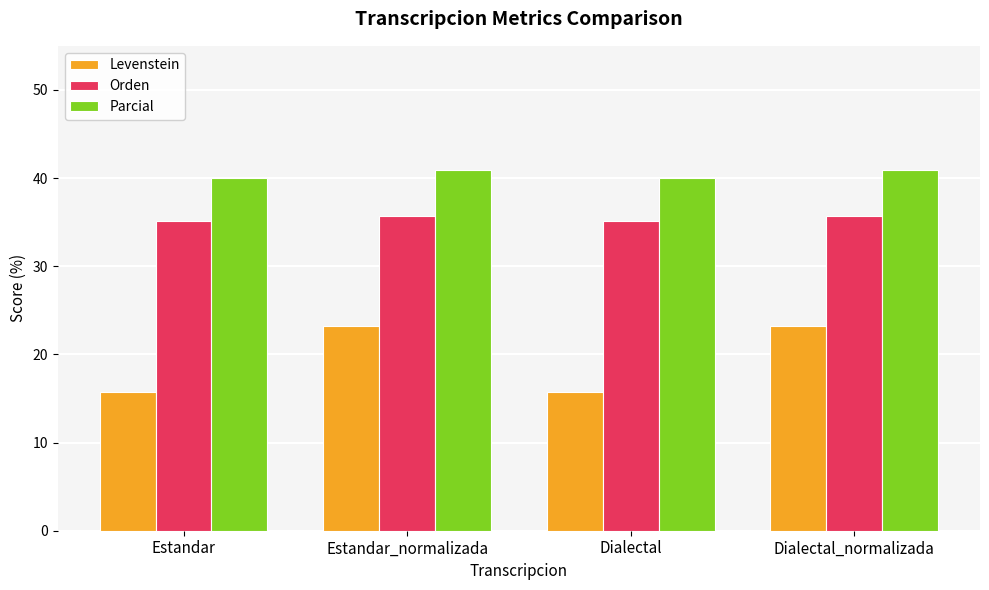

What is the total value across all series at Estandar_normalizada?

99.9